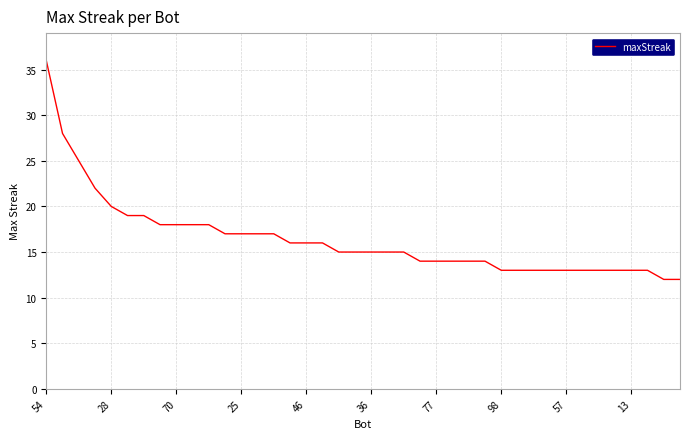

Reading left to right, extract all data points from this chart.

36	28	25	22	20	19	19	18	18	18	18	17	17	17	17	16	16	16	15	15	15	15	15	14	14	14	14	14	13	13	13	13	13	13	13	13	13	13	12	12